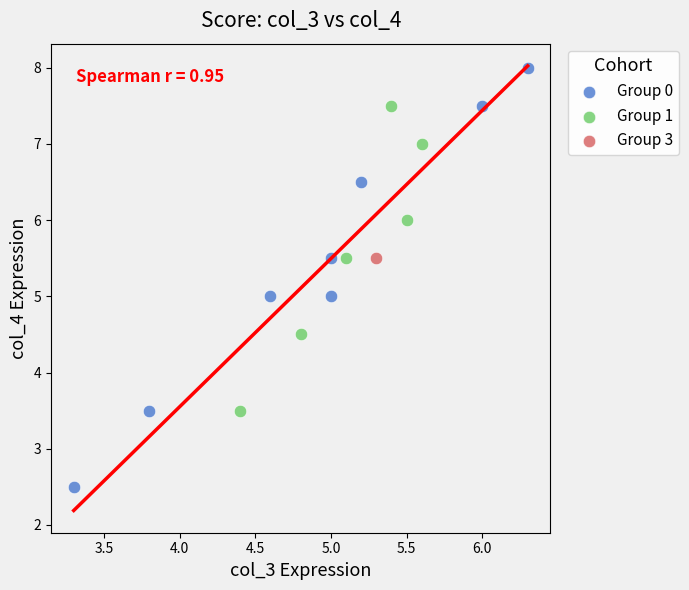

What are all the series names shown in the legend?

Group 0, Group 1, Group 3